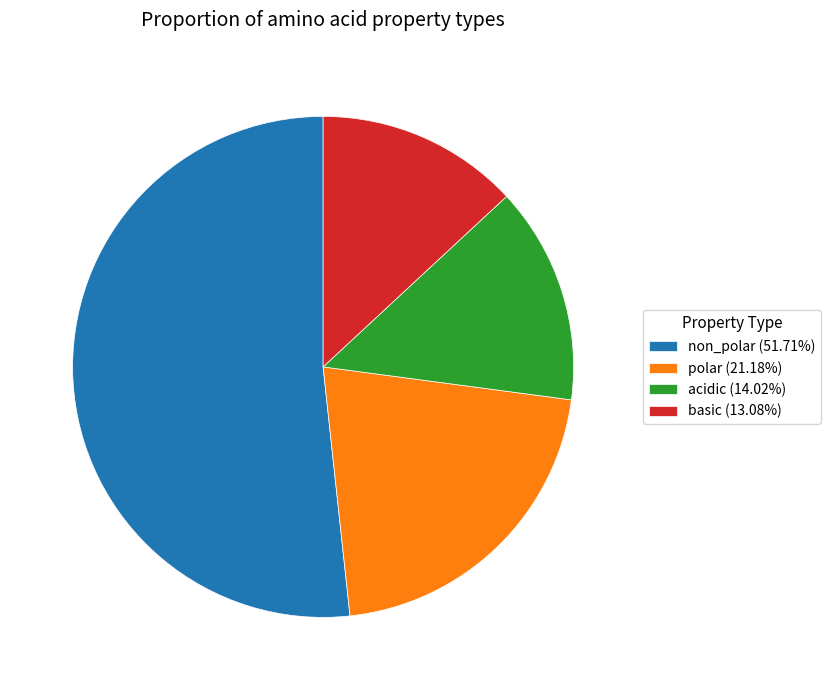

Between acidic and basic, which is larger?

acidic